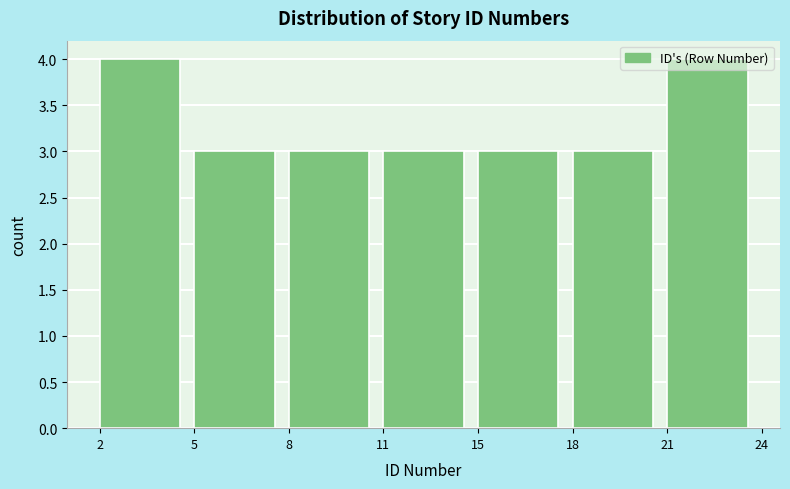

What is the sum of all values?

23